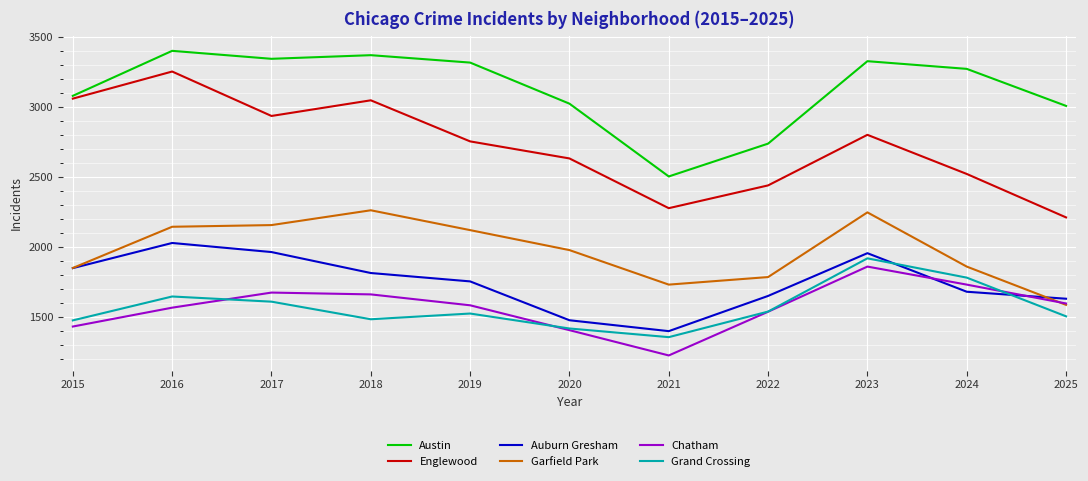

What is the average value of the Austin series?

3126